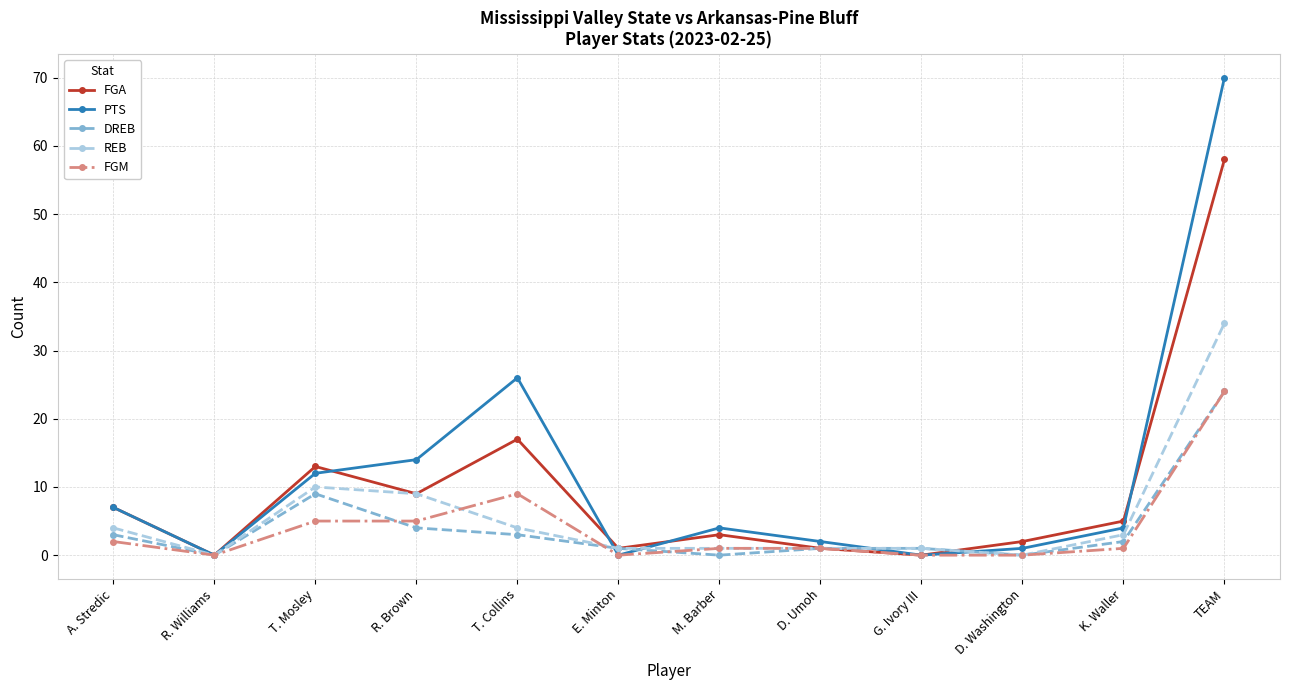

What is the label of the 1st point from the left?

A. Stredic